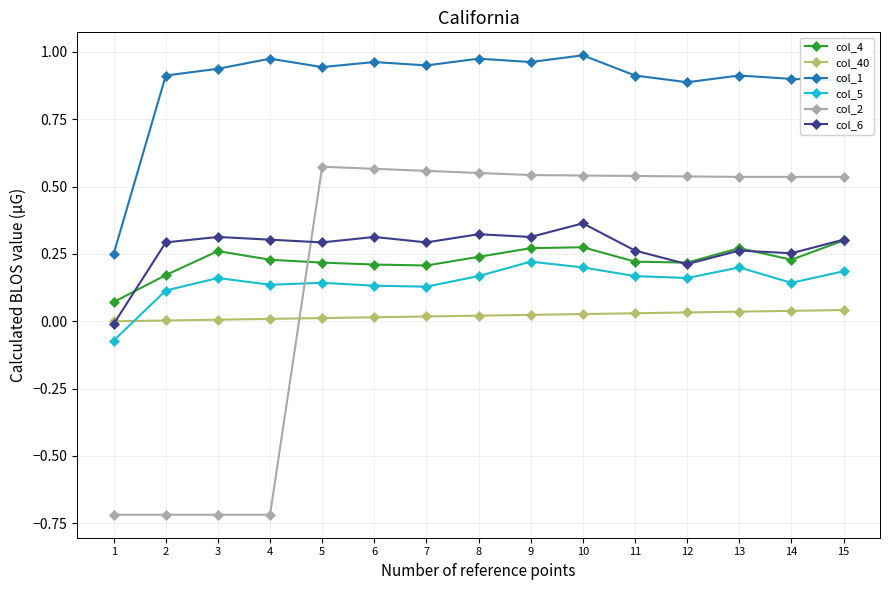

True or false: col_1 has a value of 1.0 at 8.

True